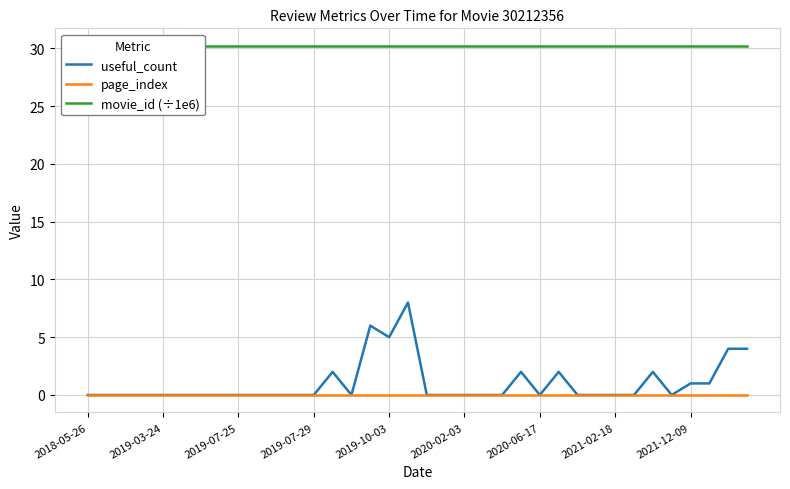

What is the highest value of the useful_count series?

8